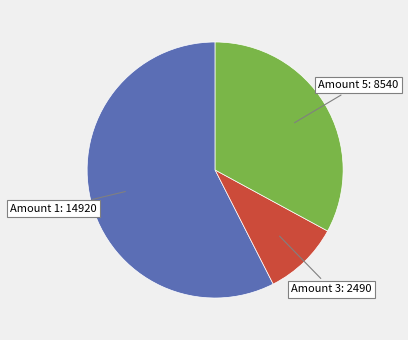

Is there any slice that represents more than half of the pie?

Yes